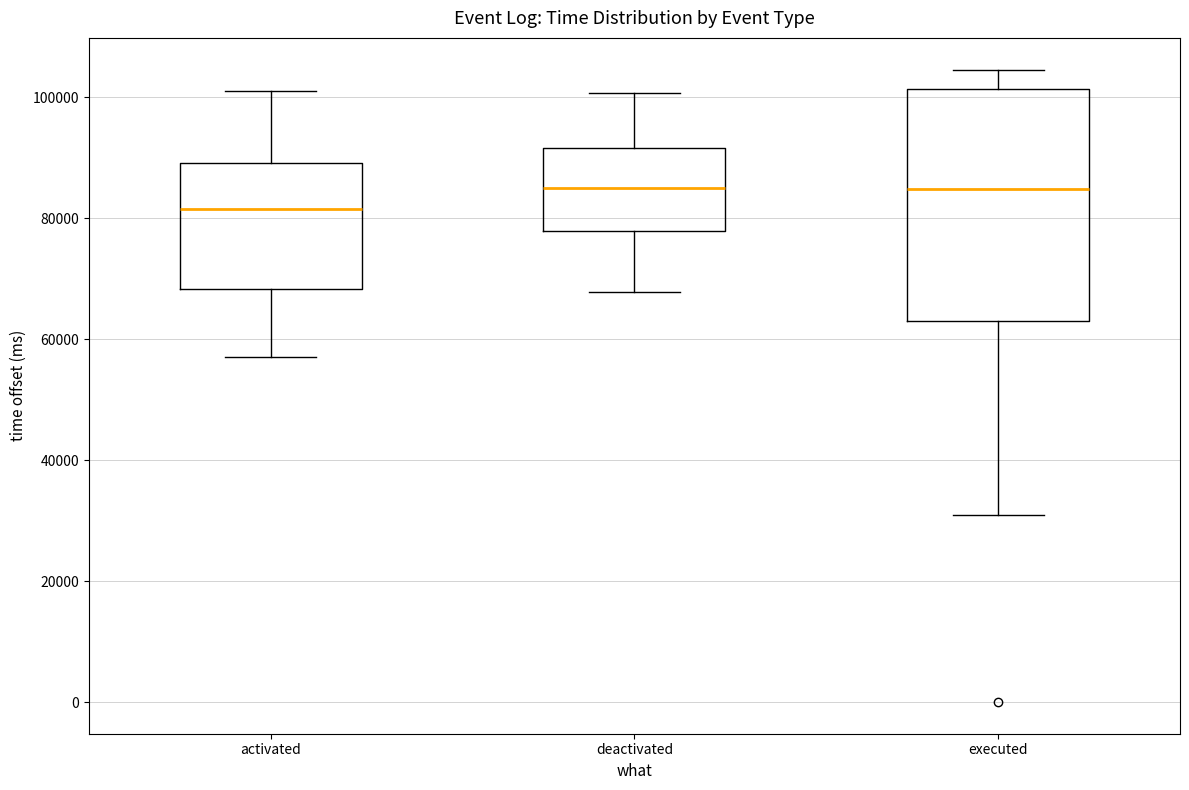

Reading left to right, transcribe this box plot: for each box, give where its median line is, the range the box spans, and where its two whiskers end, as read against the y-axis. The values are not printed on the chart, so give them approximately, as read against the axis.

activated: median 82000, box 68000 to 90000, whiskers 58000 to 102000
deactivated: median 84000, box 78000 to 92000, whiskers 68000 to 100000
executed: median 84000, box 64000 to 102000, whiskers 30000 to 104000